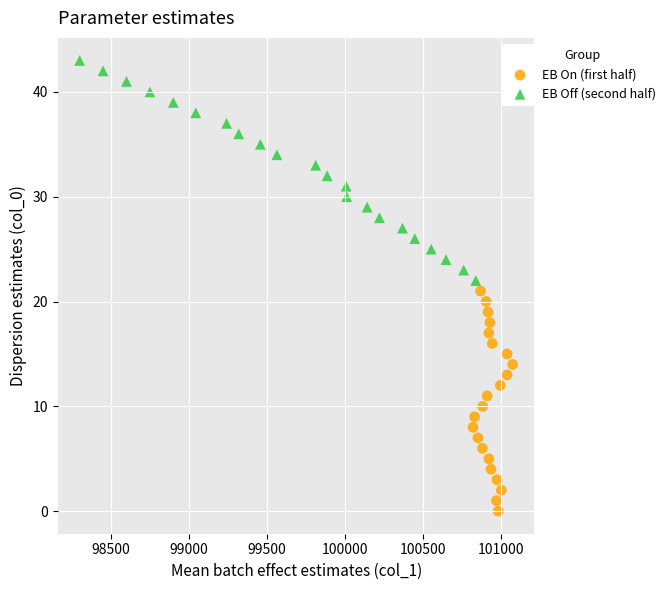

Which series contains the highest Y value?

EB Off (second half)